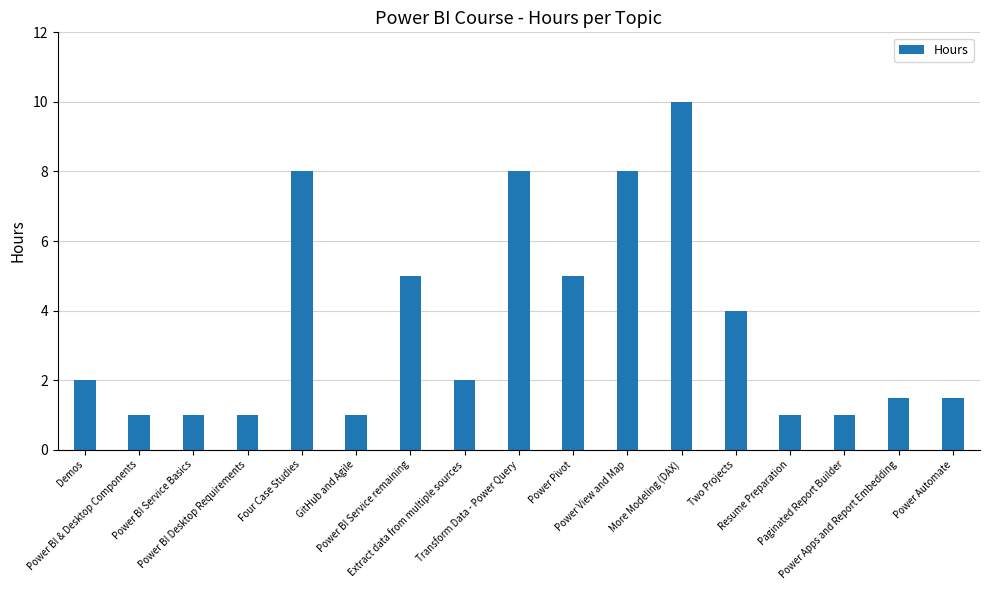

What is the average value?

3.6